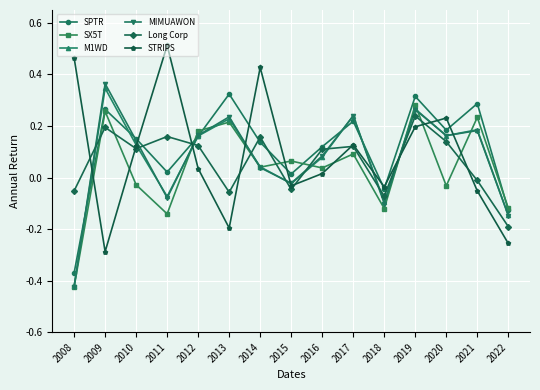

What is the total value across all series at 2018?

-0.5